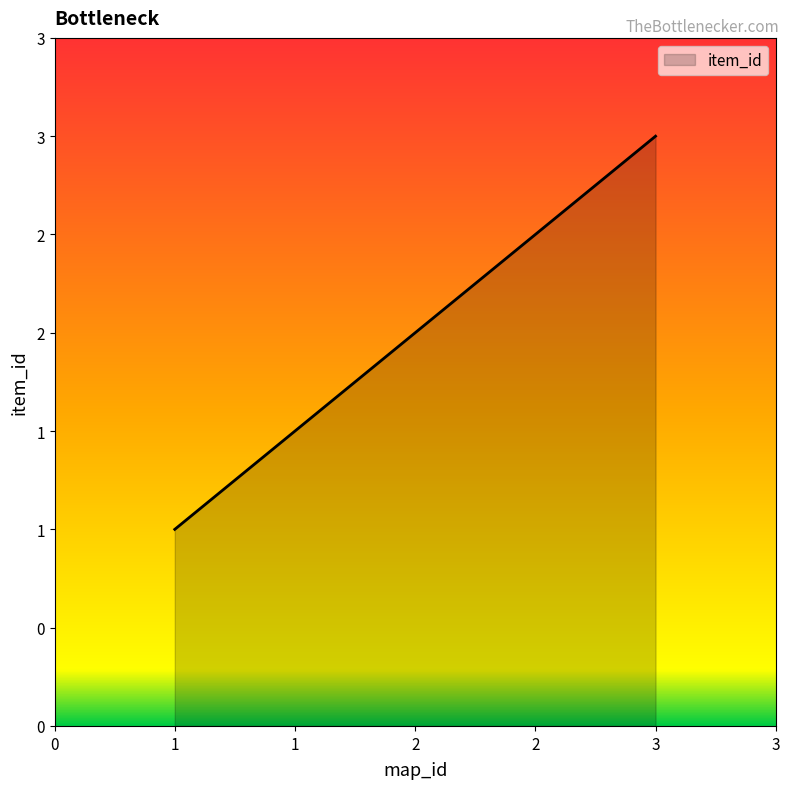

Does the chart display data point markers on the line(s)?

No